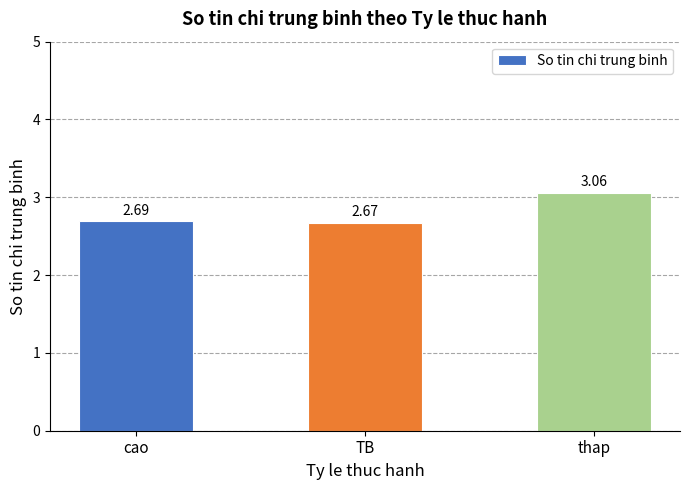

What is the difference between the maximum and second lowest values?

0.4